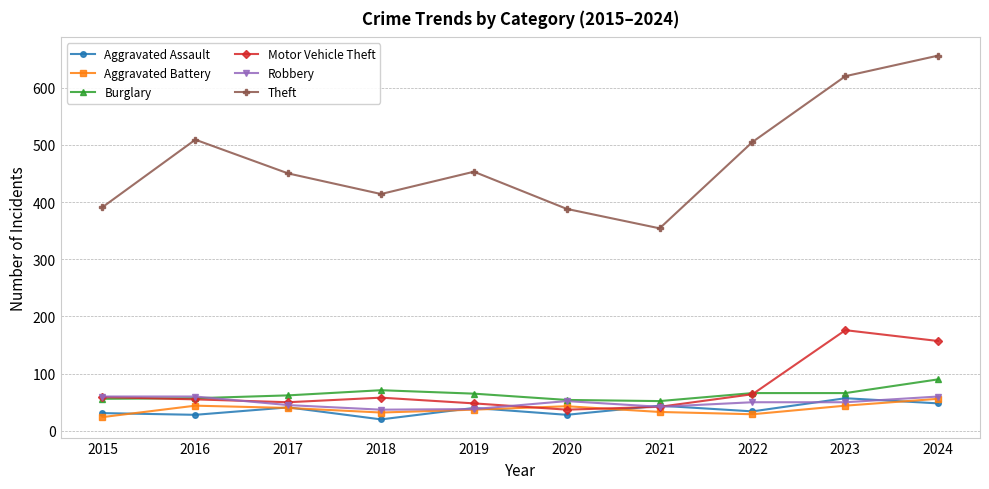

Which series has the widest spread of values?

Theft